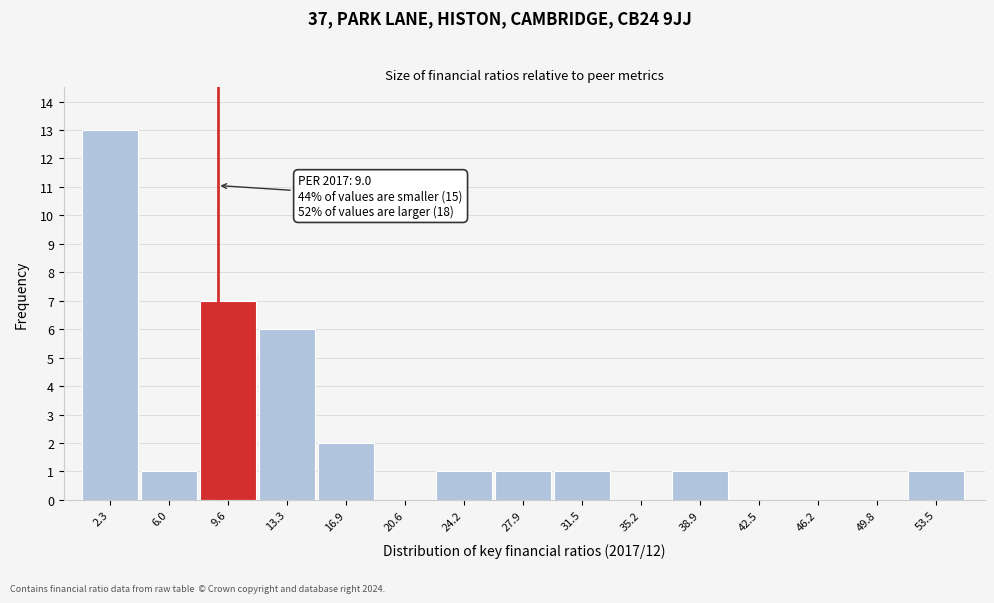

Which range on the x-axis has the tallest bar?

0.5 to 4.0